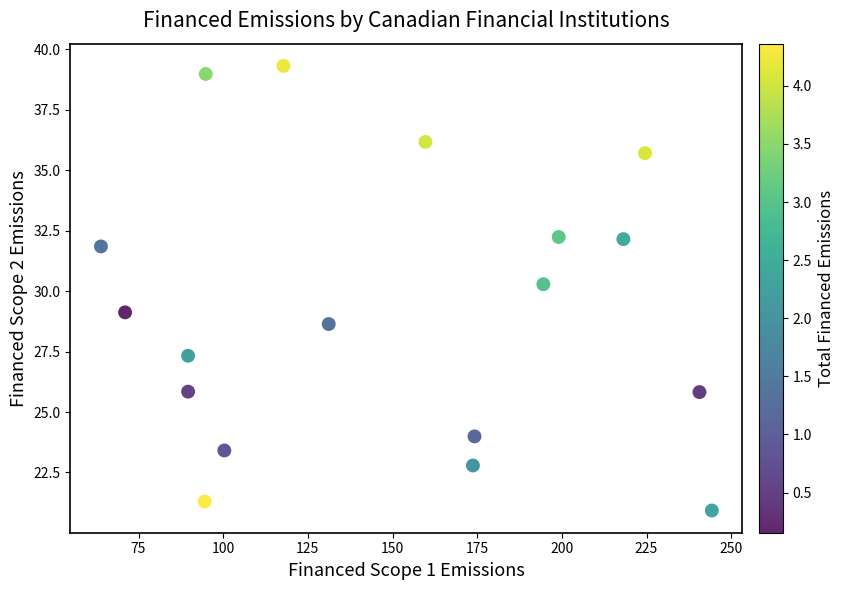

What Y value in the scatter plot is closest to 30?

30.3